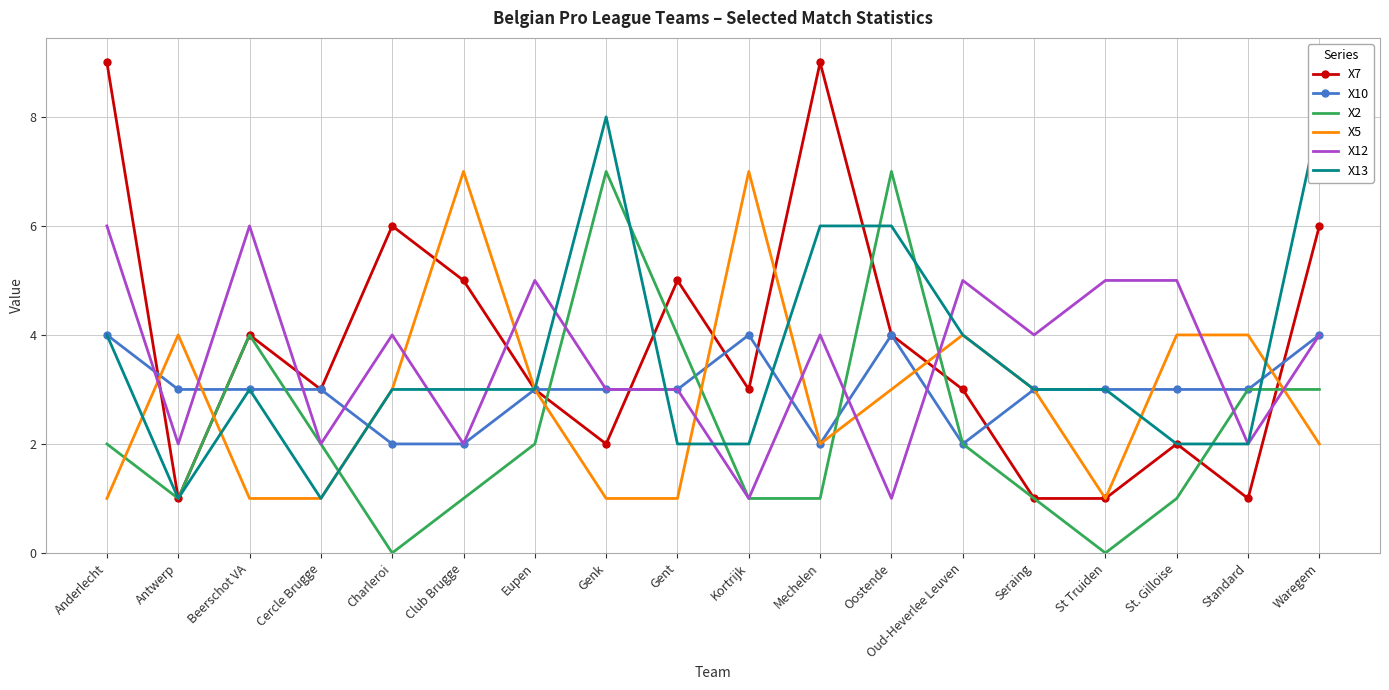

List the series in order of their peak value, lowest first.

X10, X12, X2, X5, X13, X7